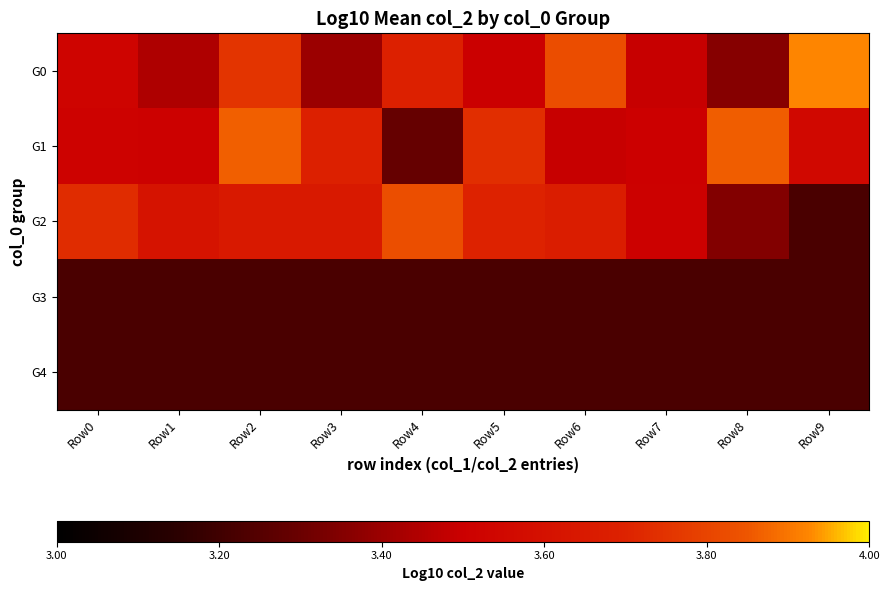

Which has a higher value, Row5 or Row6?

Row6